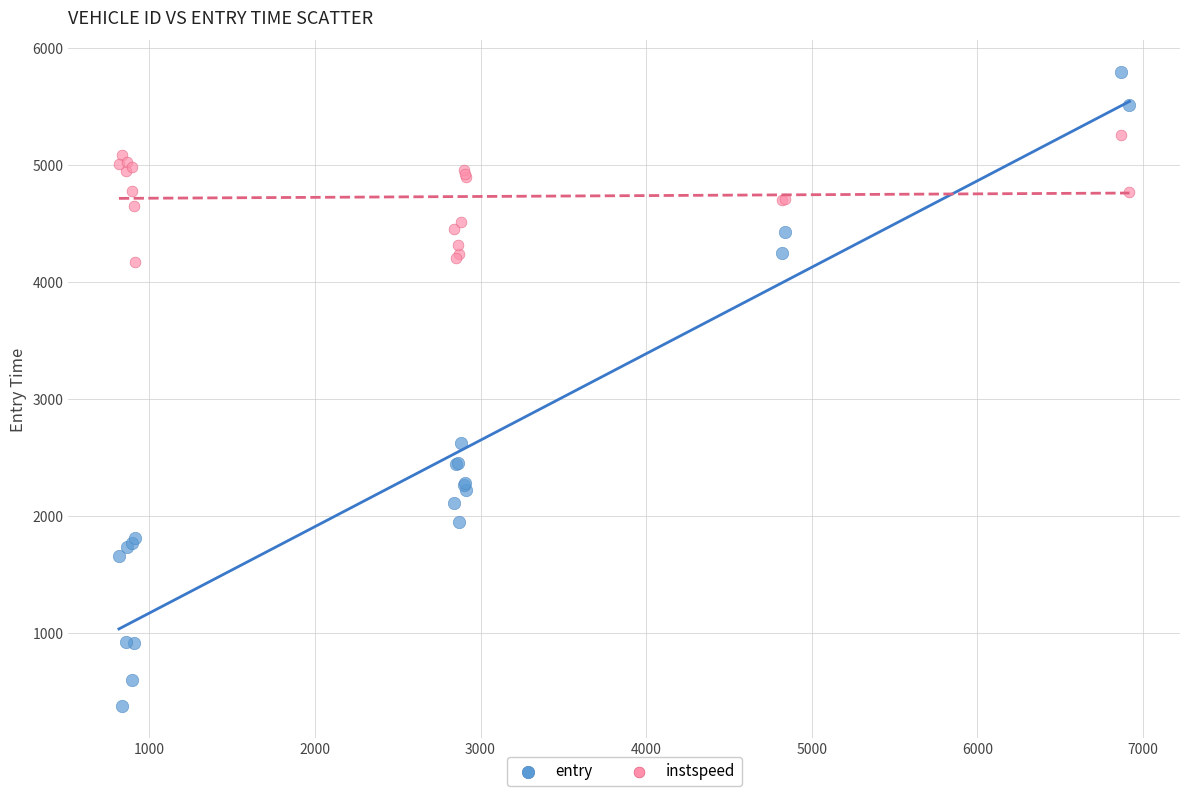

In the entry series, what Y value is closest to 3084?

2626.9